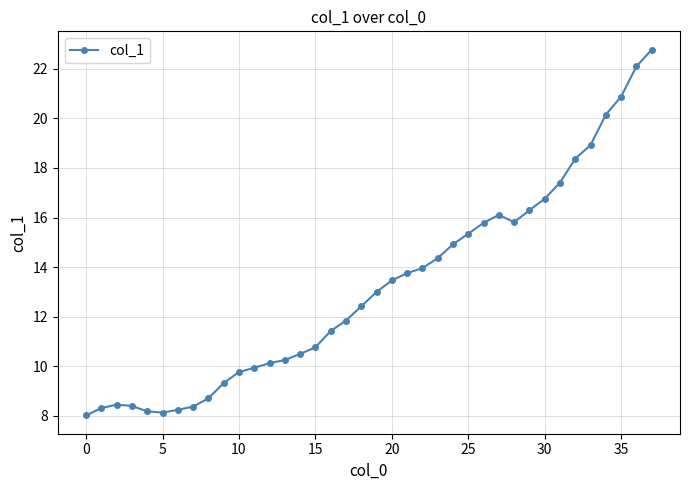

What is the smallest value displayed?

8.0